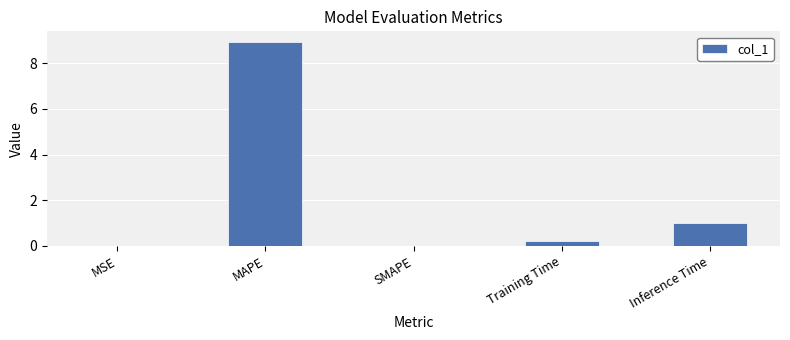

What is the greatest value displayed?

8.9